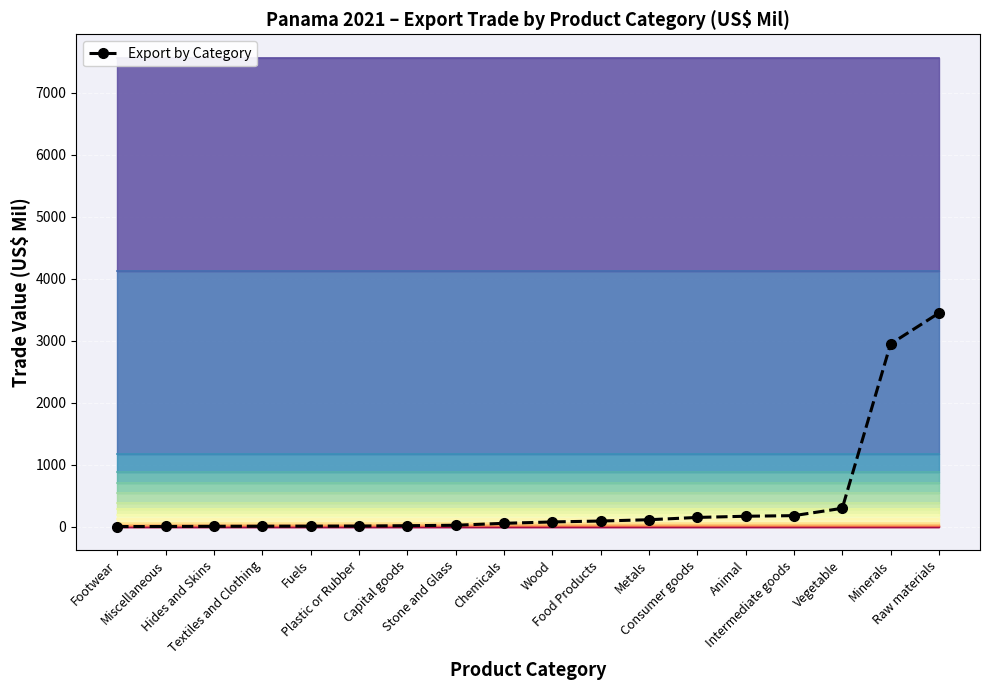

What position from the left is Plastic or Rubber?

6